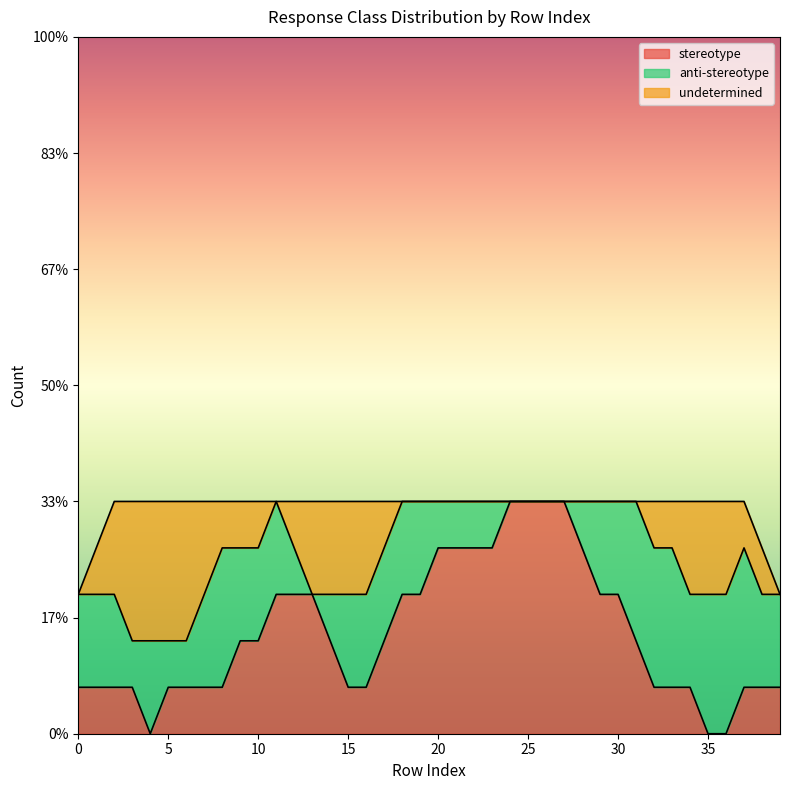

At how many categories does at least one series exceed 0?

40